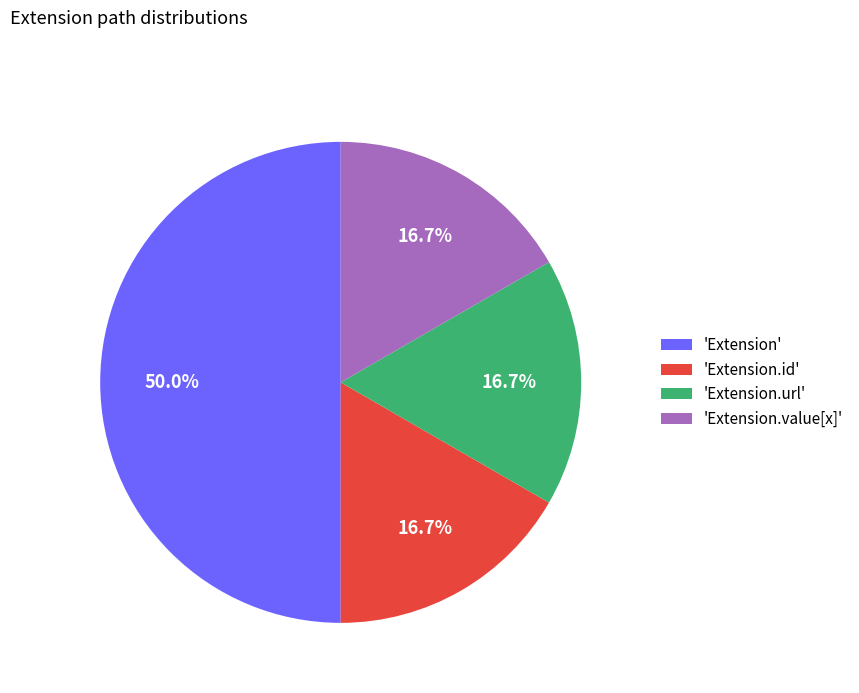

Does 'Extension.value[x]' account for over 50% of the chart?

No